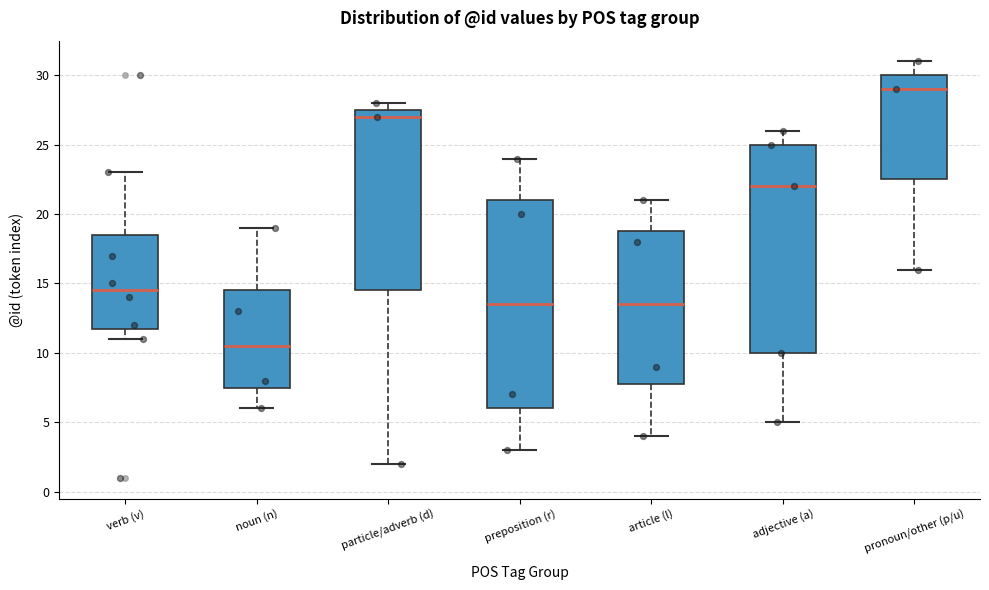

Reading left to right, transcribe this box plot: for each box, give where its median line is, the range the box spans, and where its two whiskers end, as read against the y-axis. The values are not printed on the chart, so give them approximately, as read against the axis.

verb (v): median 14.5, box 12.0 to 18.5, whiskers 11.0 to 23.0
noun (n): median 10.5, box 7.5 to 14.5, whiskers 6.0 to 19.0
particle/adverb (d): median 27.0, box 14.5 to 27.5, whiskers 2.0 to 28.0
preposition (r): median 13.5, box 6.0 to 21.0, whiskers 3.0 to 24.0
article (l): median 13.5, box 8.0 to 19.0, whiskers 4.0 to 21.0
adjective (a): median 22.0, box 10.0 to 25.0, whiskers 5.0 to 26.0
pronoun/other (p/u): median 29.0, box 22.5 to 30.0, whiskers 16.0 to 31.0